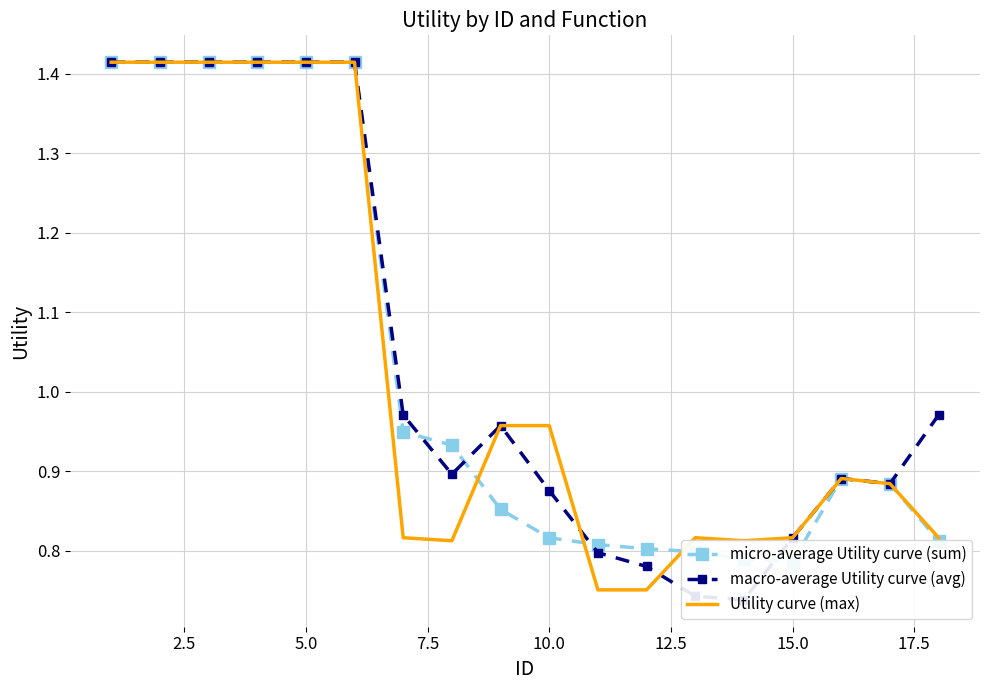

The Utility curve (max) series shows 0.4 at 10.0. True or false?

False